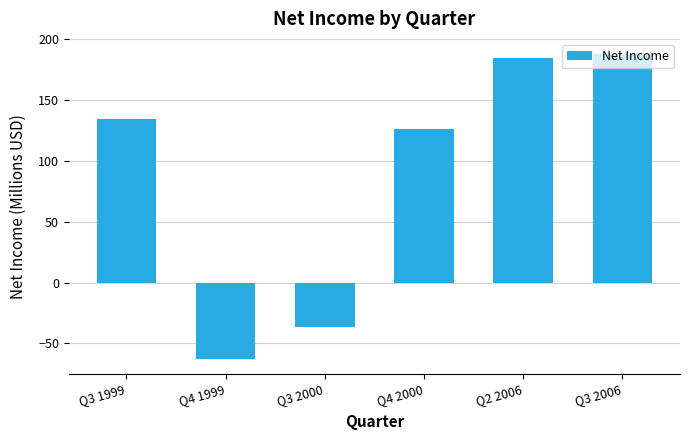

How many bars are there in total?

6